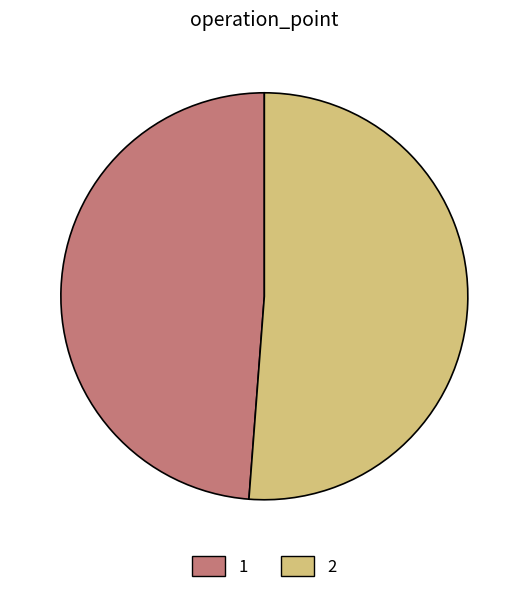

What is the majority slice?

2